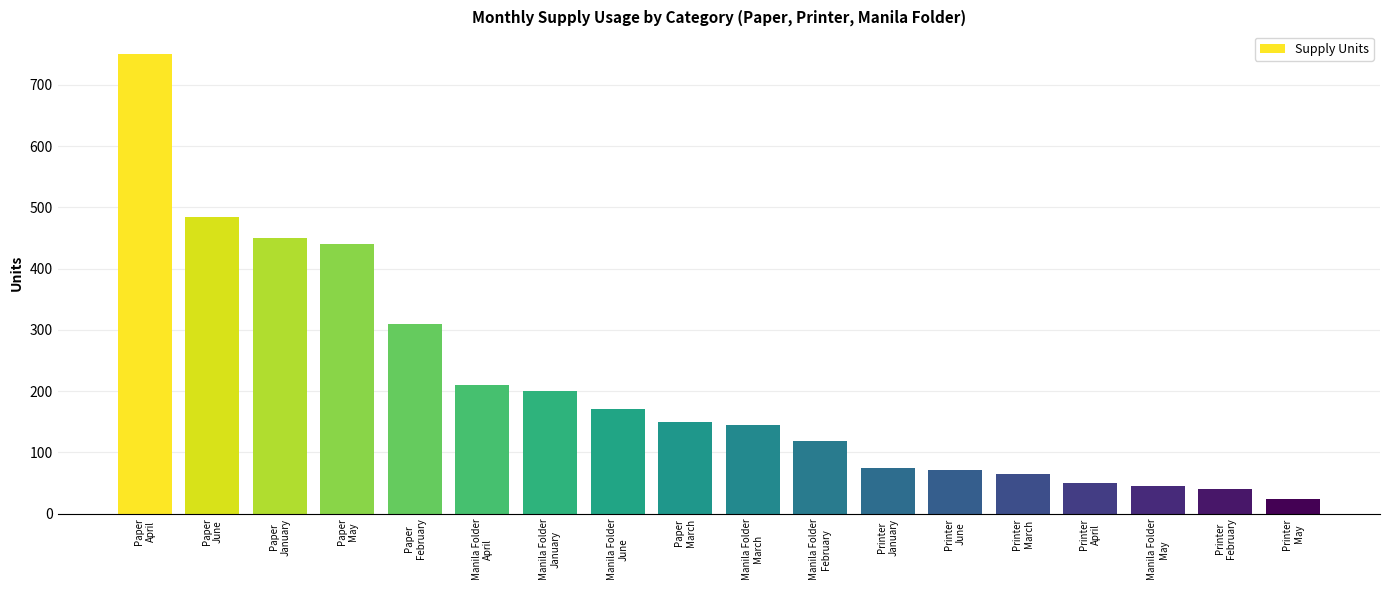

Are the bars grouped side by side (vs. stacked)?

No